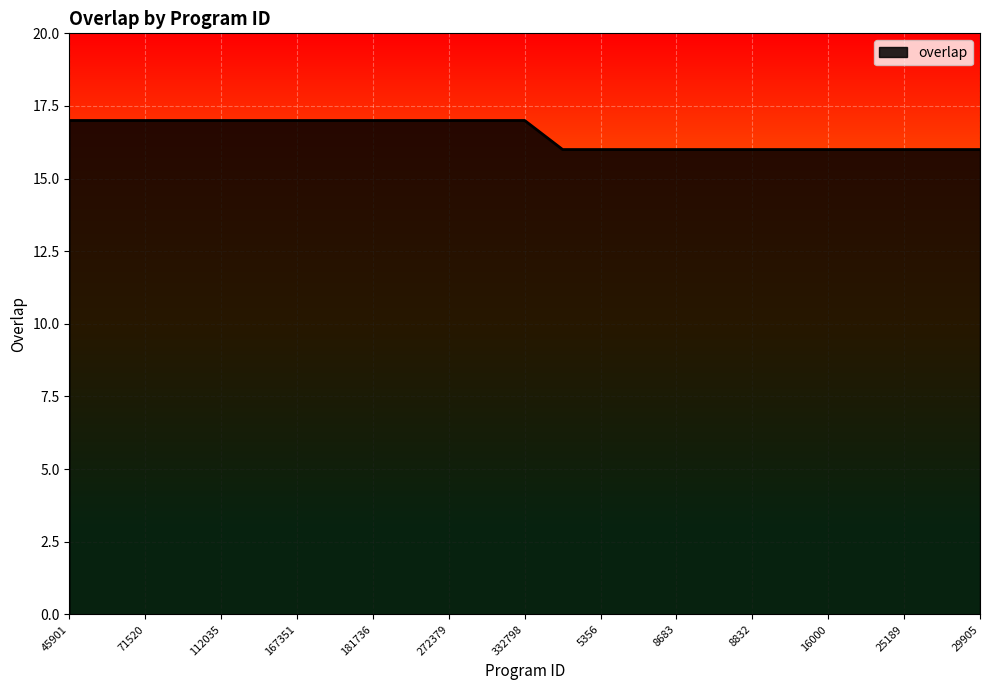

What is the greatest value displayed?

17